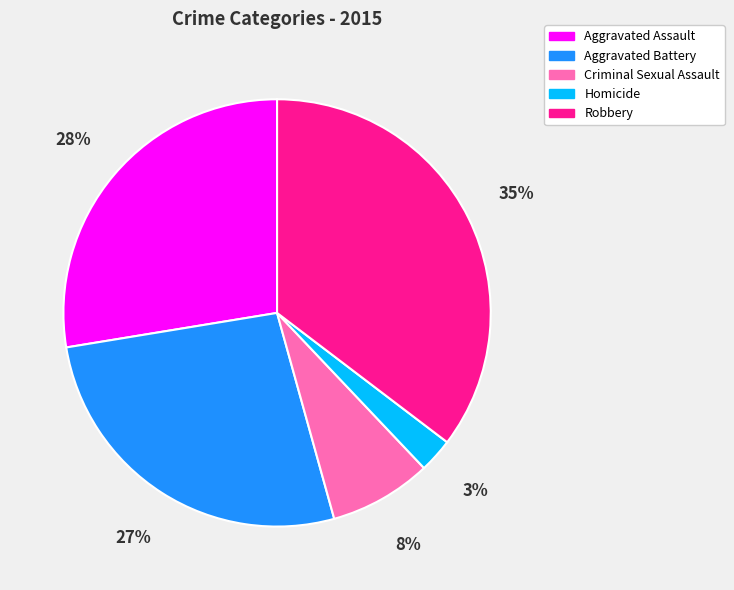

Rank the categories by value from lowest to highest.

Homicide, Criminal Sexual Assault, Aggravated Battery, Aggravated Assault, Robbery